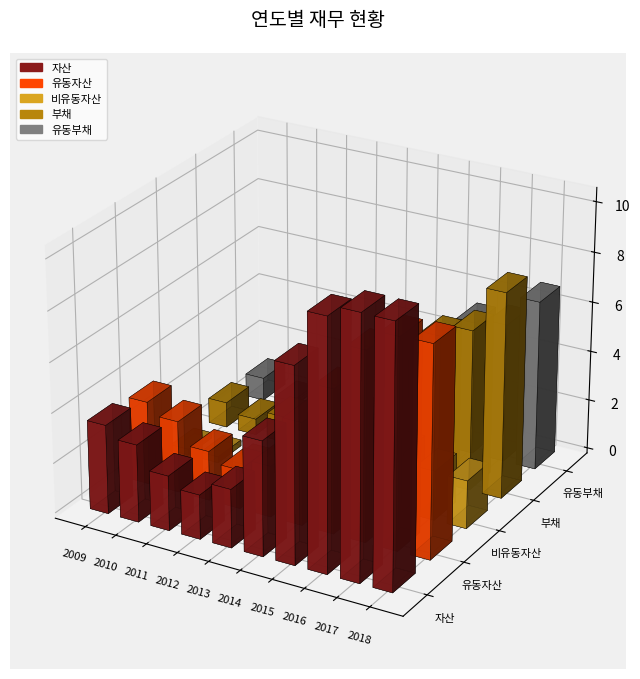

Which series has the largest range (max minus min)?

자산